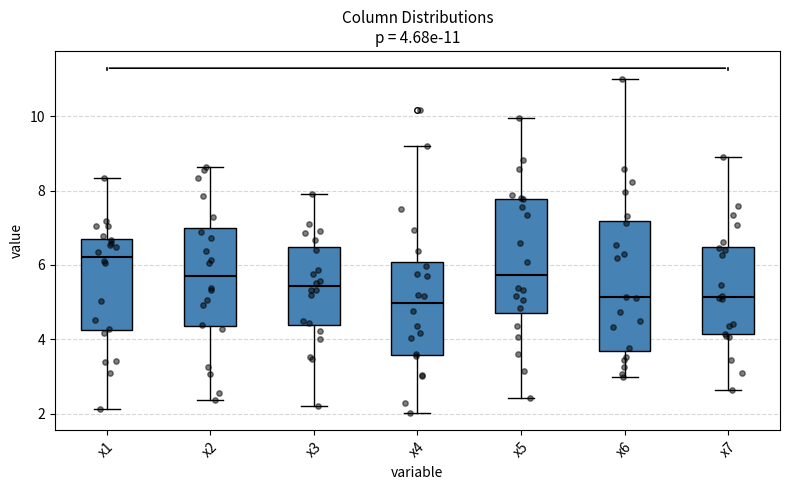

Which box's median line is the highest?

x1